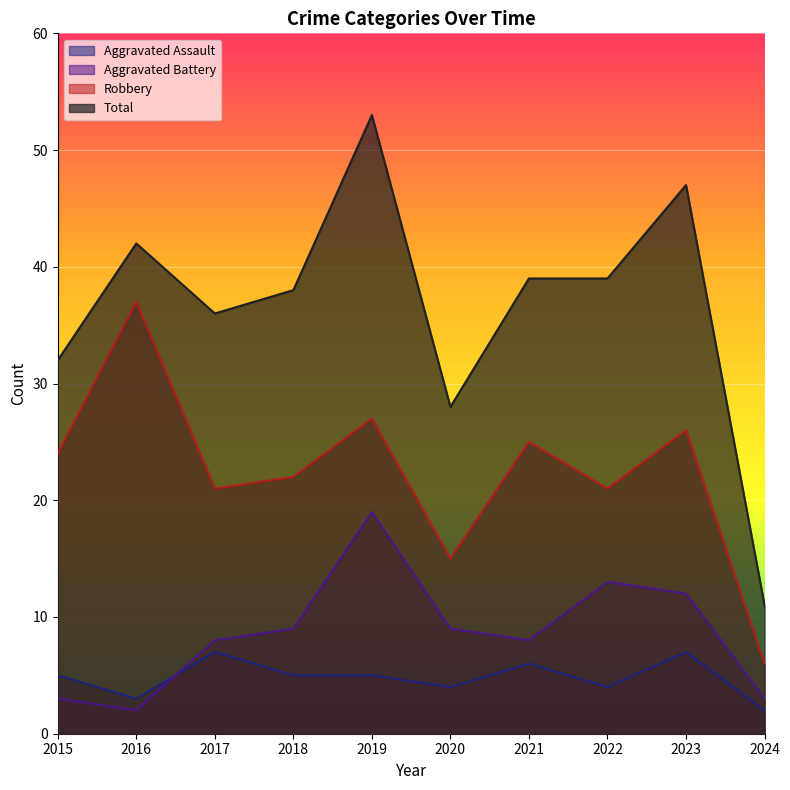

At how many categories does at least one series exceed 18?

9